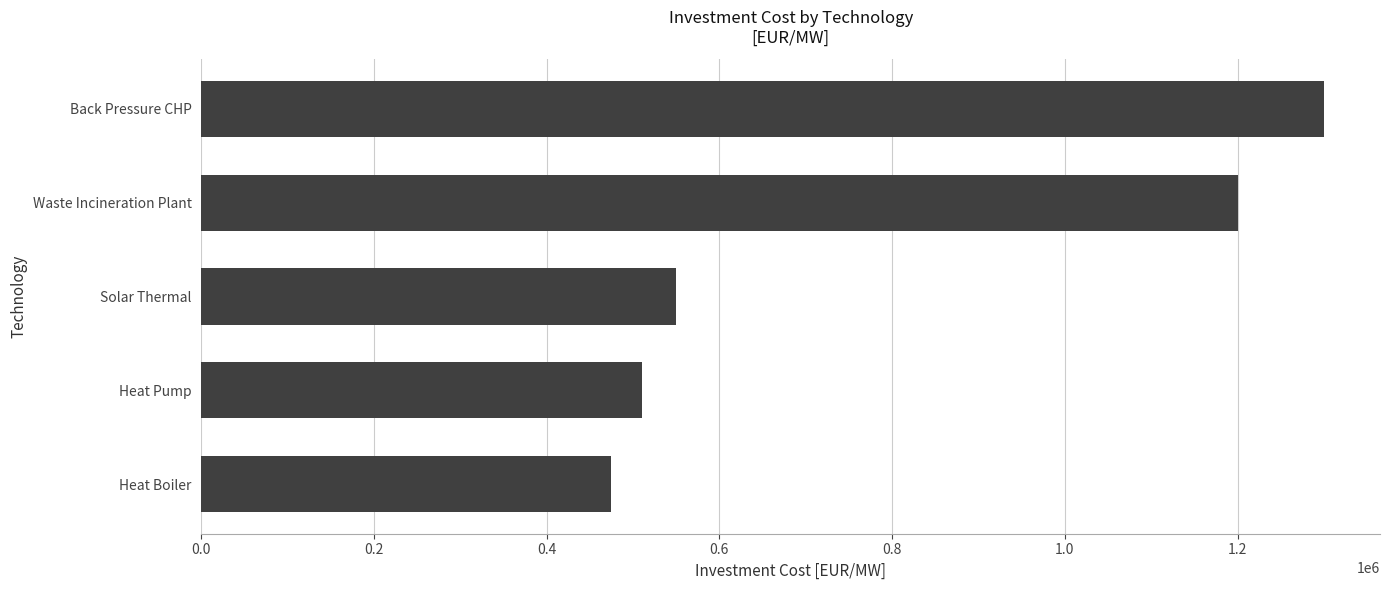

The chart shows a value of 474000 at Heat Boiler. True or false?

True